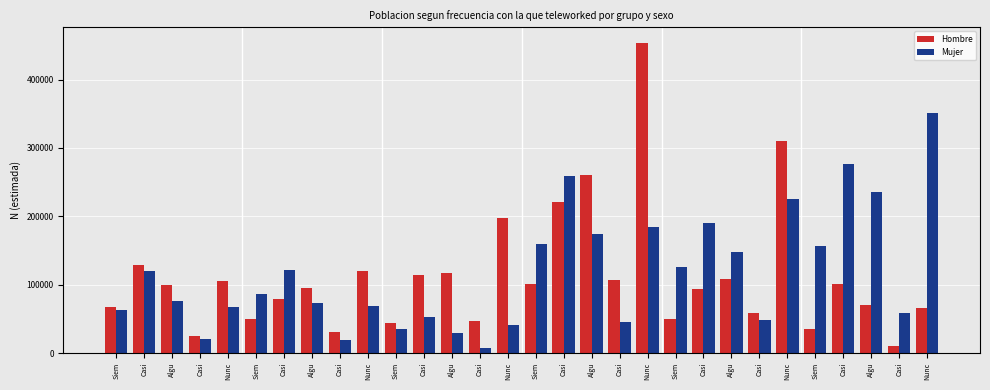

What are all the series names shown in the legend?

Hombre, Mujer